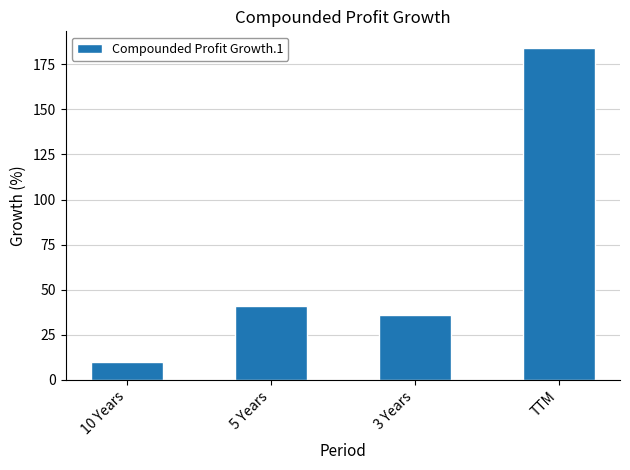

At which category does the chart reach its minimum across all series?

10 Years